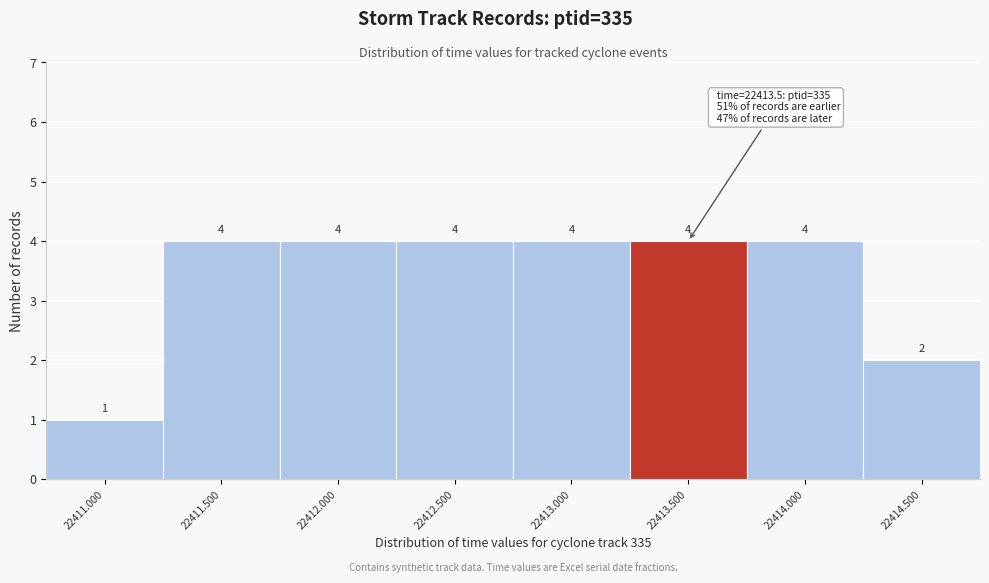

Reading left to right, list all the values displayed in this chart.

1	4	4	4	4	4	4	2